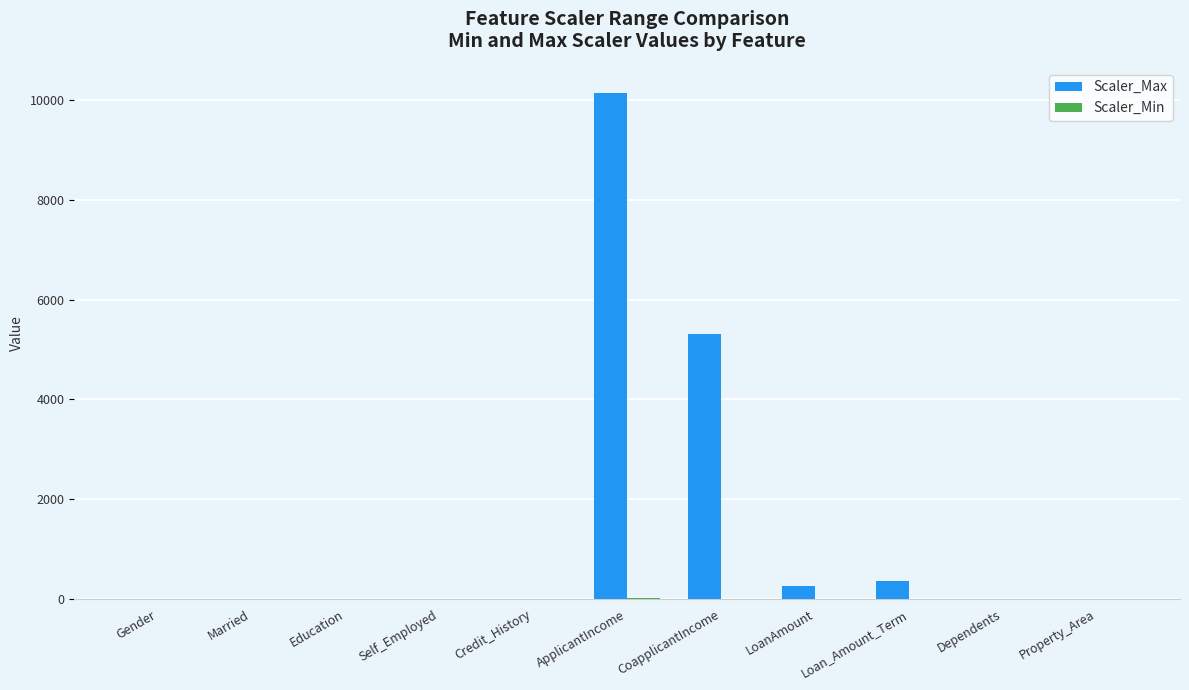

Count the number of categories in the chart.

11